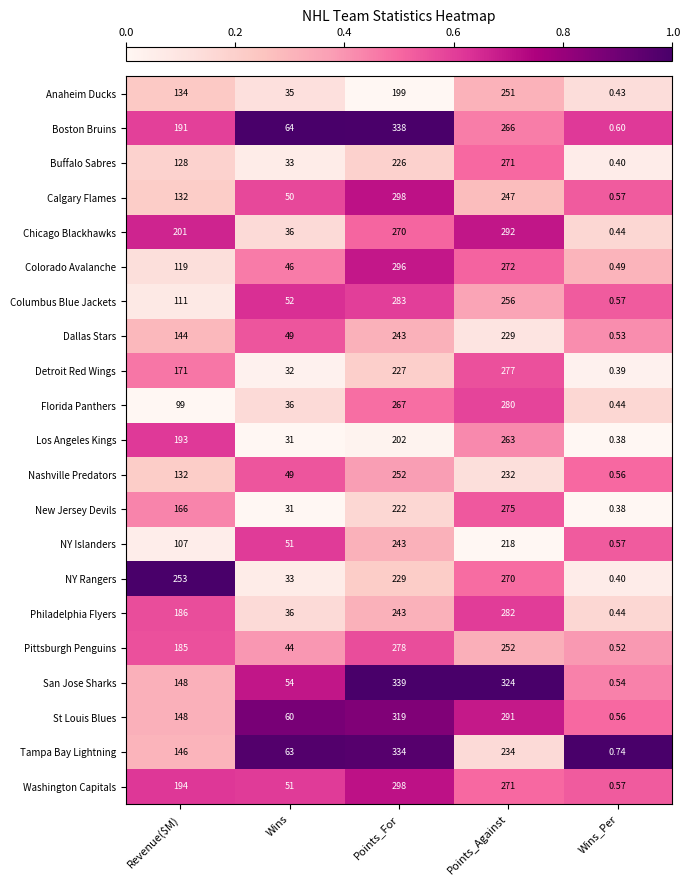

List the labels in order of Detroit Red Wings value, largest first.

Points_Against, Points_For, Revenue($M), Wins, Wins_Per